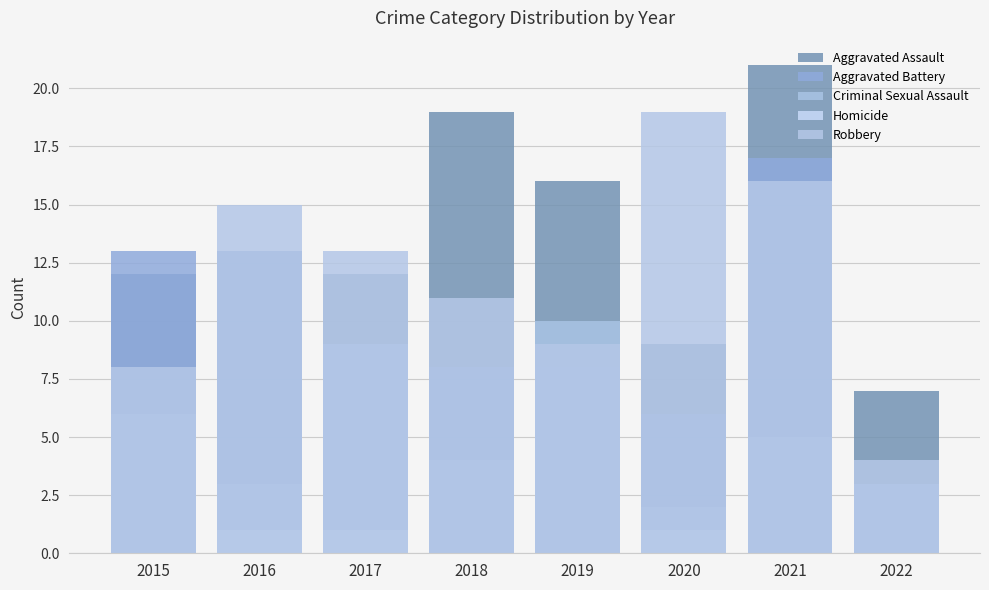

How many bars are there in total?

40